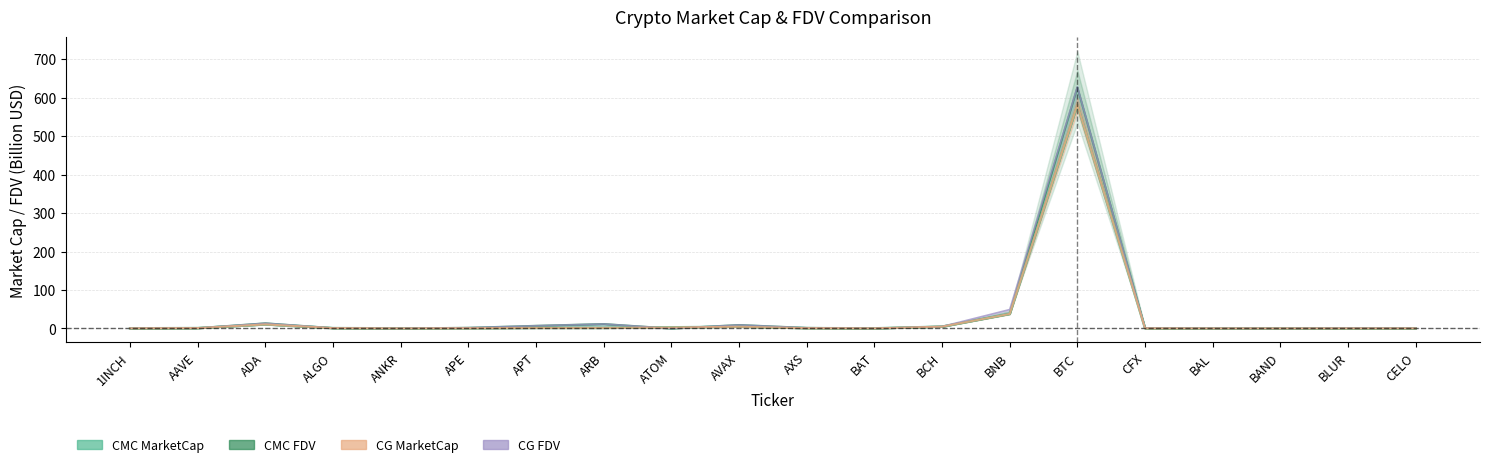

Reading left to right, transcribe all the data shown in this chart.

CMC_MarketCap: 0.3	1.0	10.5	0.9	0.2	0.7	1.5	1.5	3.0	4.4	0.8	0.3	4.7	37.8	580.6	0.5	0.2	0.2	0.2	0.3
CMC_FDV: 0.5	1.1	13.5	1.1	0.2	1.9	7.1	11.6	0.0	9.2	1.6	0.3	5.1	37.8	626.8	0.9	0.4	0.2	0.9	0.5
CG_MarketCap: 0.3	1.0	10.5	0.9	0.2	0.7	1.5	1.5	2.5	4.4	0.8	0.3	4.7	37.8	581.8	0.4	0.2	0.2	0.2	0.3
CG_FDV: 0.5	1.1	13.5	1.1	0.2	1.9	7.1	11.6	0.0	9.2	1.6	0.3	5.1	49.2	628.1	0.9	0.4	0.2	0.9	0.5